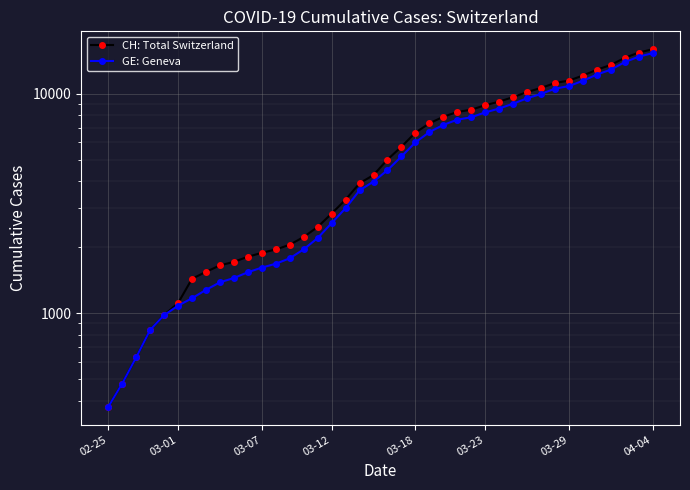

How many lines are shown in the chart?

2